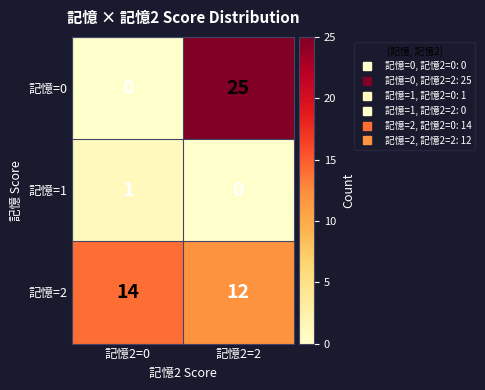

At which label is 記憶=1 closest to 0?

記憶2=2